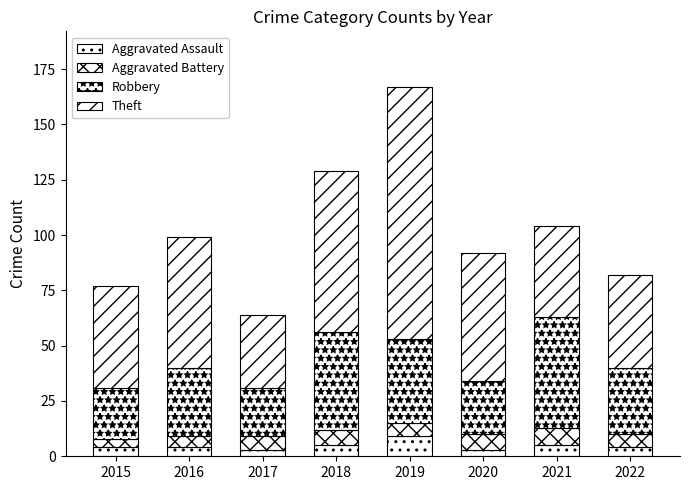

Is it true that Theft equals 13 at 2016?

False